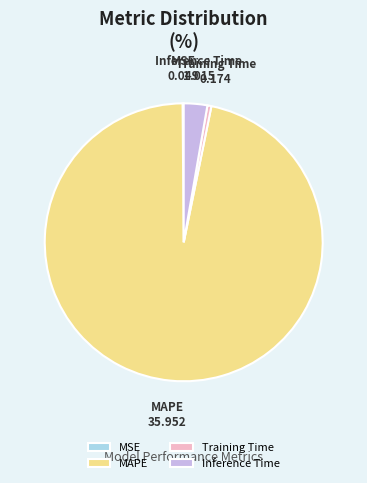

Which has a higher value, MAPE or Training Time?

MAPE